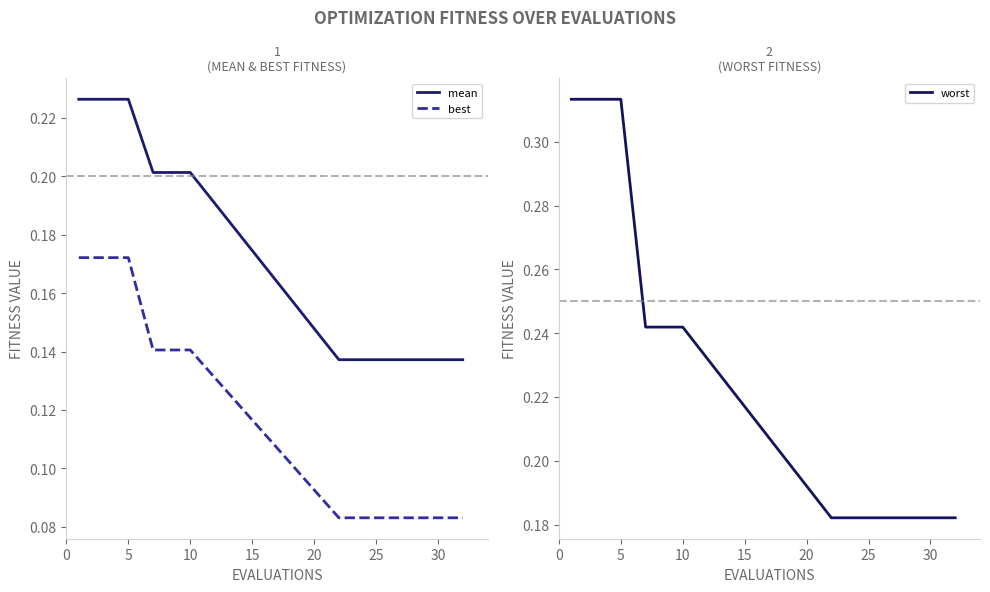

Reading right to left, extract all data points from this chart.

mean: 0.1	0.1	0.1	0.1	0.1	0.1	0.1	0.1	0.1	0.1	0.1	0.2	0.2	0.2	0.2	0.2	0.2	0.2	0.2	0.2
best: 0.1	0.1	0.1	0.1	0.1	0.1	0.1	0.1	0.1	0.1	0.1	0.1	0.1	0.1	0.1	0.2	0.2	0.2	0.2	0.2
worst: 0.2	0.2	0.2	0.2	0.2	0.2	0.2	0.2	0.2	0.2	0.2	0.2	0.2	0.2	0.2	0.3	0.3	0.3	0.3	0.3